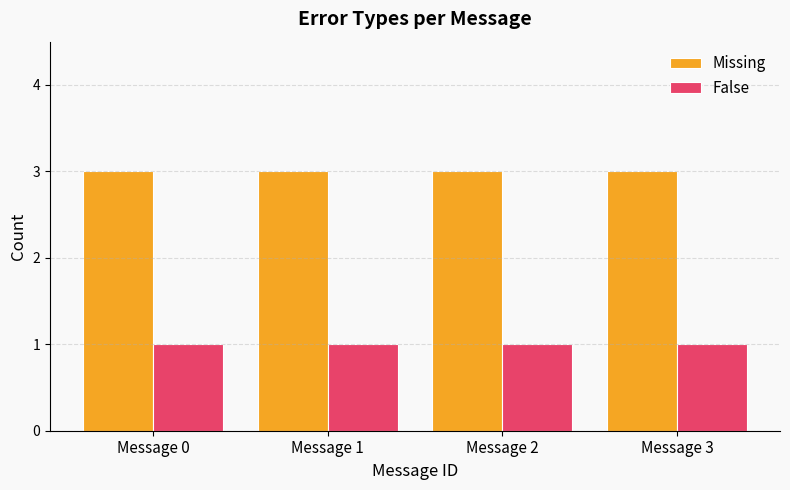

What is the smallest value displayed?

1